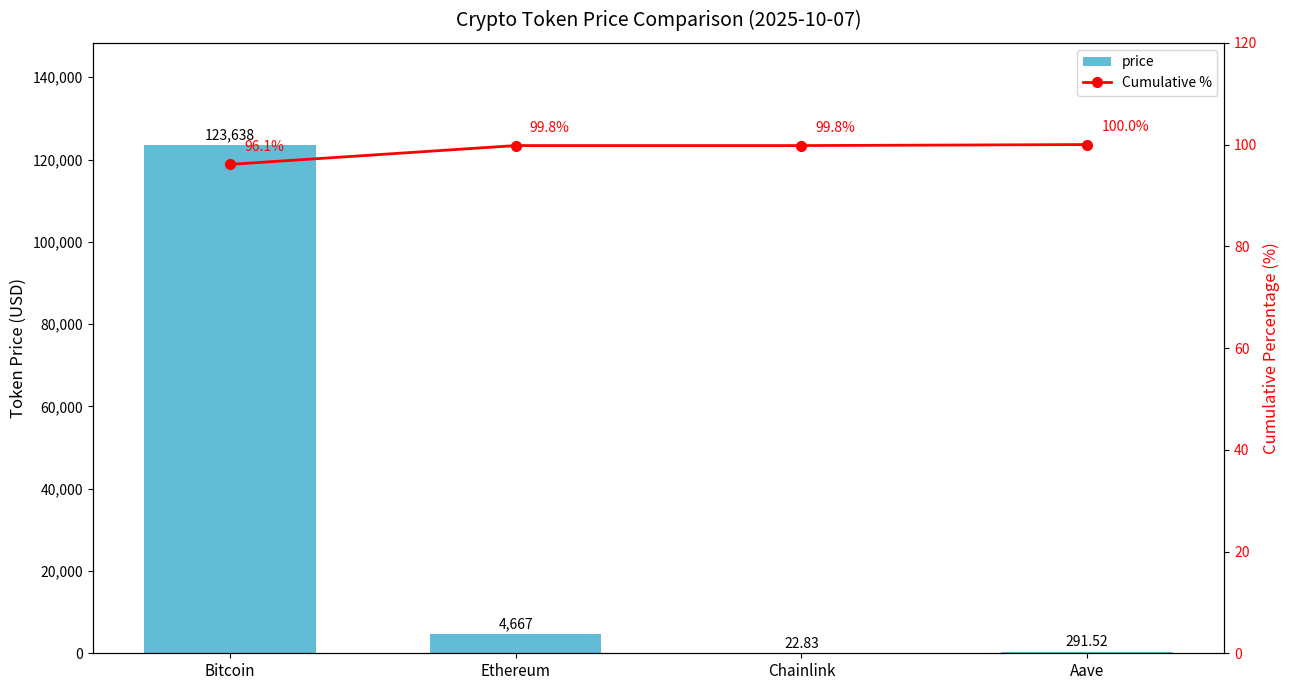

What are all the series names shown in the legend?

price, Cumulative %